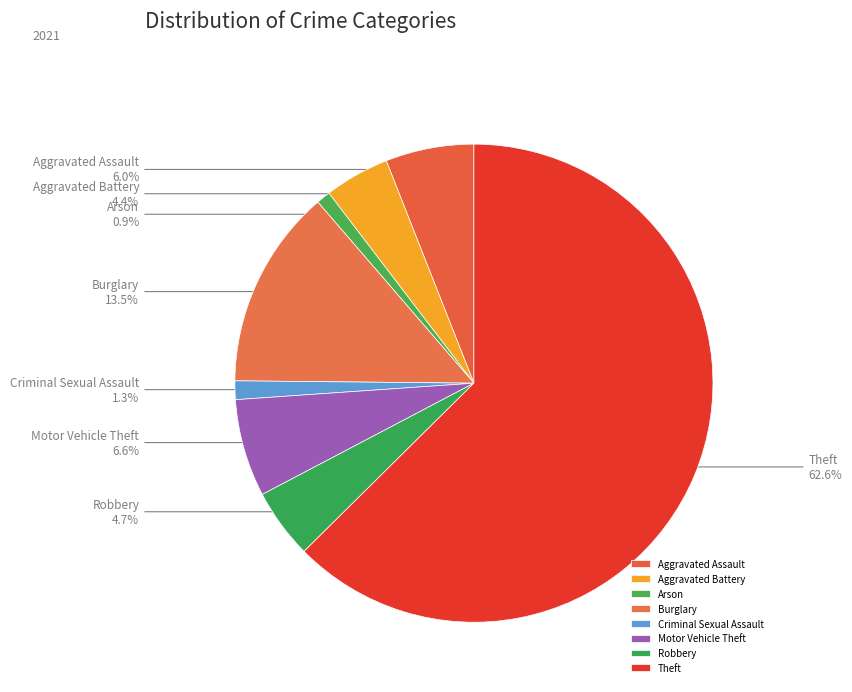

To the nearest percent, what is the combined percentage of Aggravated Assault and Aggravated Battery?

10%